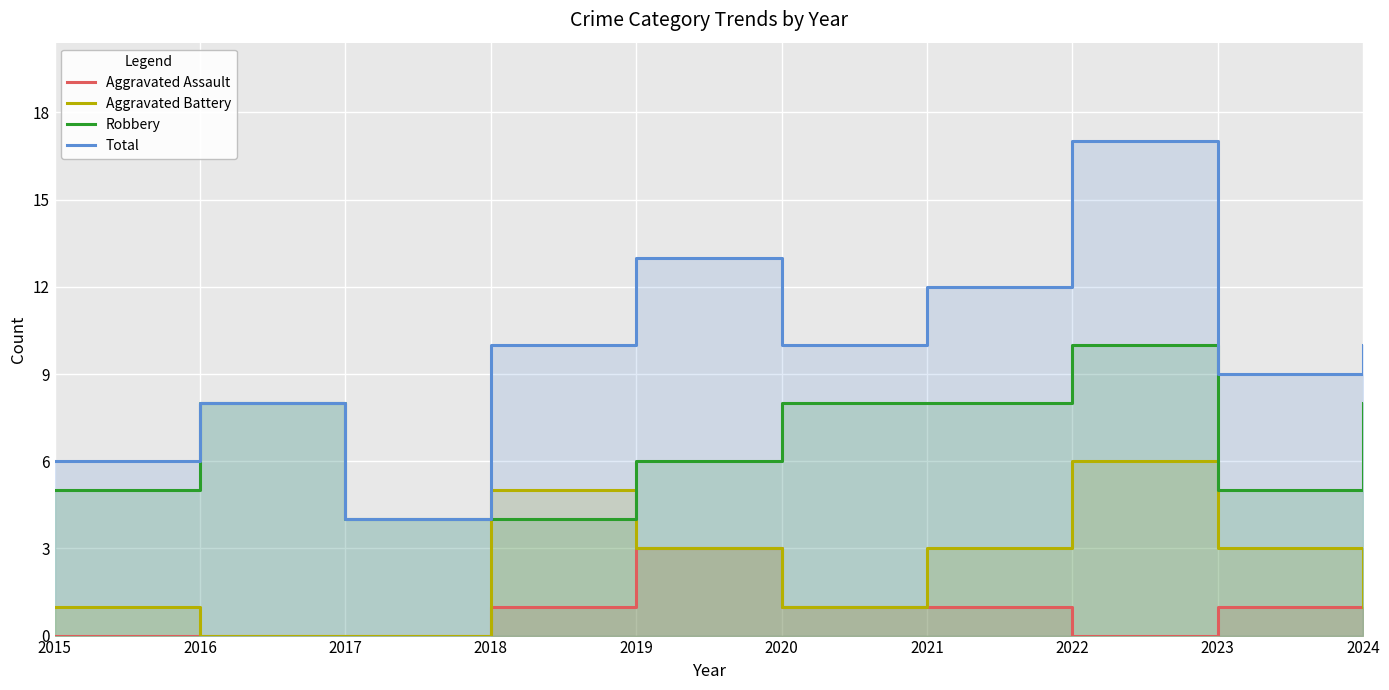

How many interior local peaks does the Aggravated Battery series have?

2